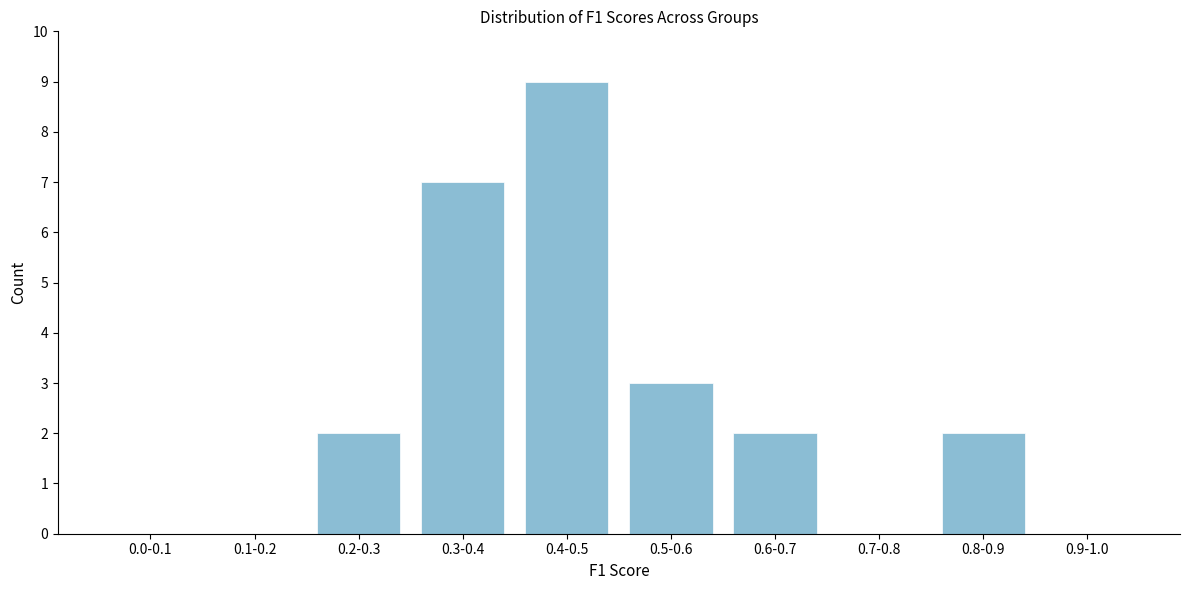

Reading left to right, transcribe all the data shown in this chart.

0.0-0.1=0	0.1-0.2=0	0.2-0.3=2	0.3-0.4=7	0.4-0.5=9	0.5-0.6=3	0.6-0.7=2	0.7-0.8=0	0.8-0.9=2	0.9-1.0=0